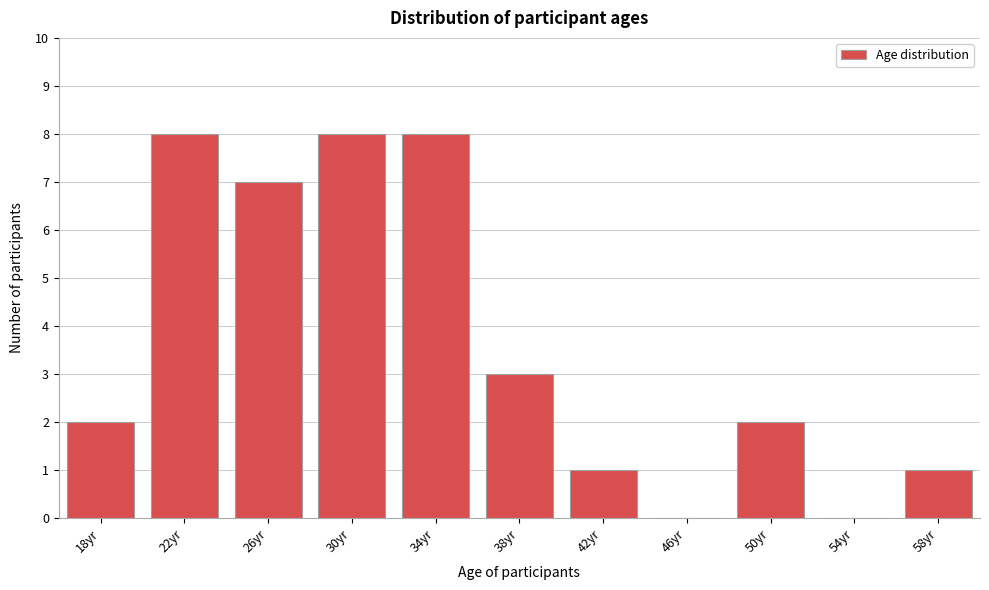

Reading left to right, transcribe all the data shown in this chart.

18yr=2	22yr=8	26yr=7	30yr=8	34yr=8	38yr=3	42yr=1	46yr=0	50yr=2	54yr=0	58yr=1